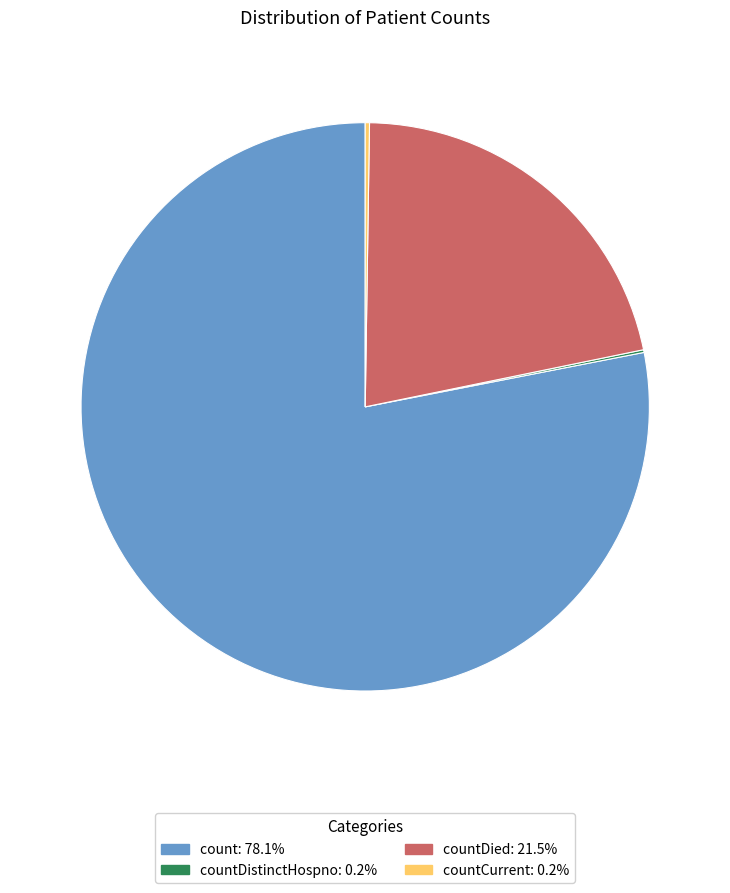

Is there any slice that represents more than half of the pie?

Yes